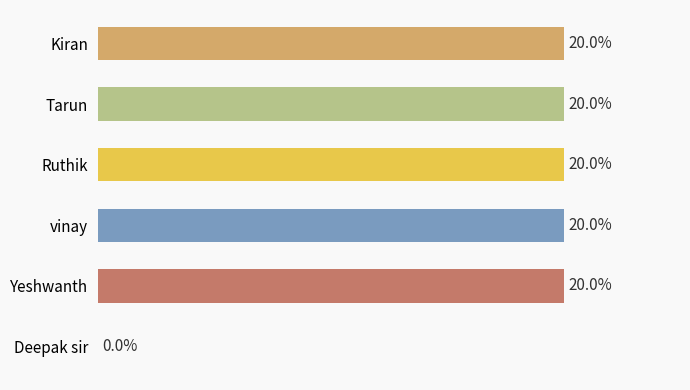

Between Deepak sir and vinay, which is larger?

vinay